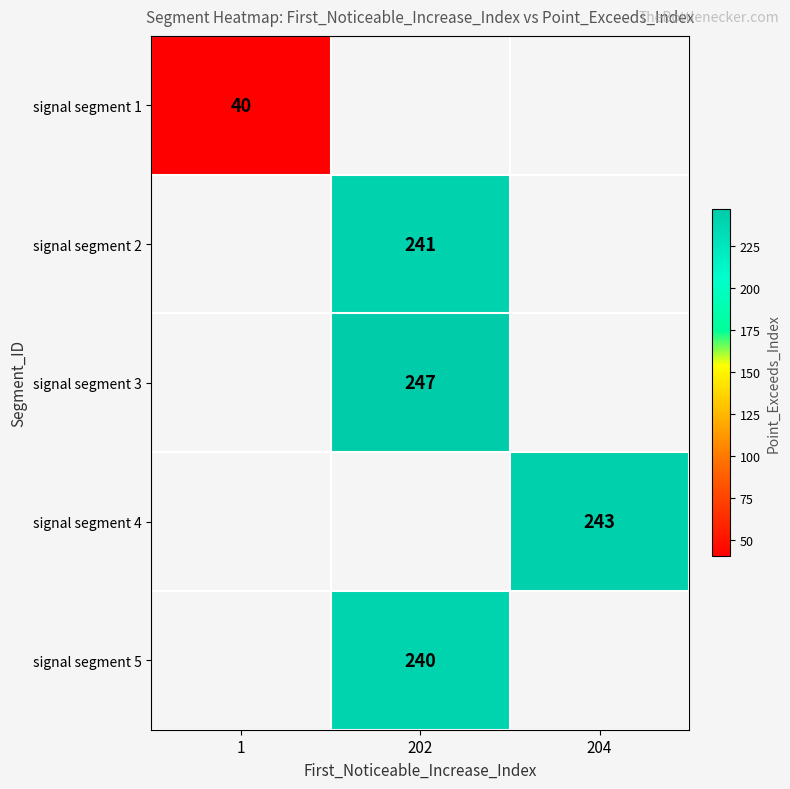

At which category does the chart reach its peak across all series?

202